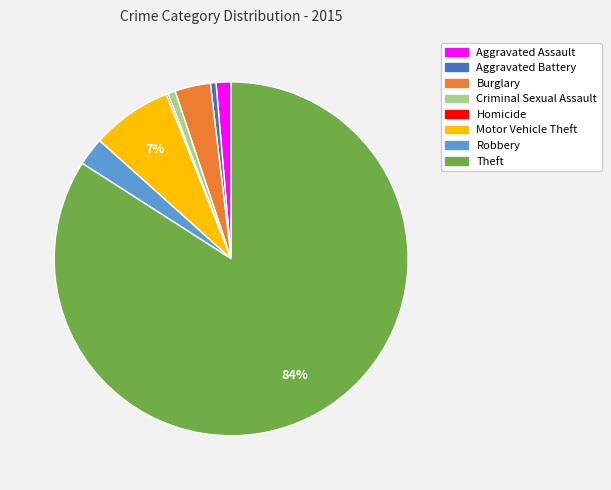

Between Robbery and Aggravated Battery, which is larger?

Robbery